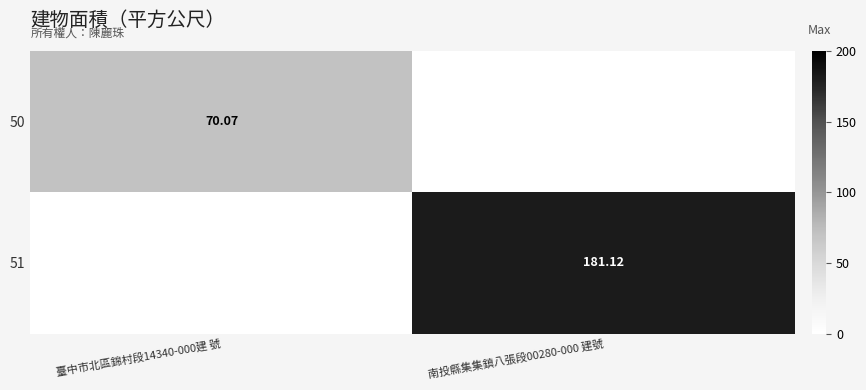

Is the value of 50 at 臺中市北區錦村段14340-000建 號 greater than the value of 51 at 南投縣集集鎮八張段00280-000 建號?

No